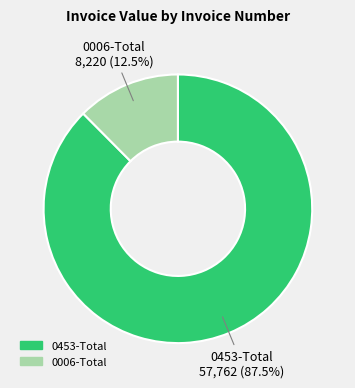

Is the sum of 0006-Total and 0453-Total greater than half?

Yes